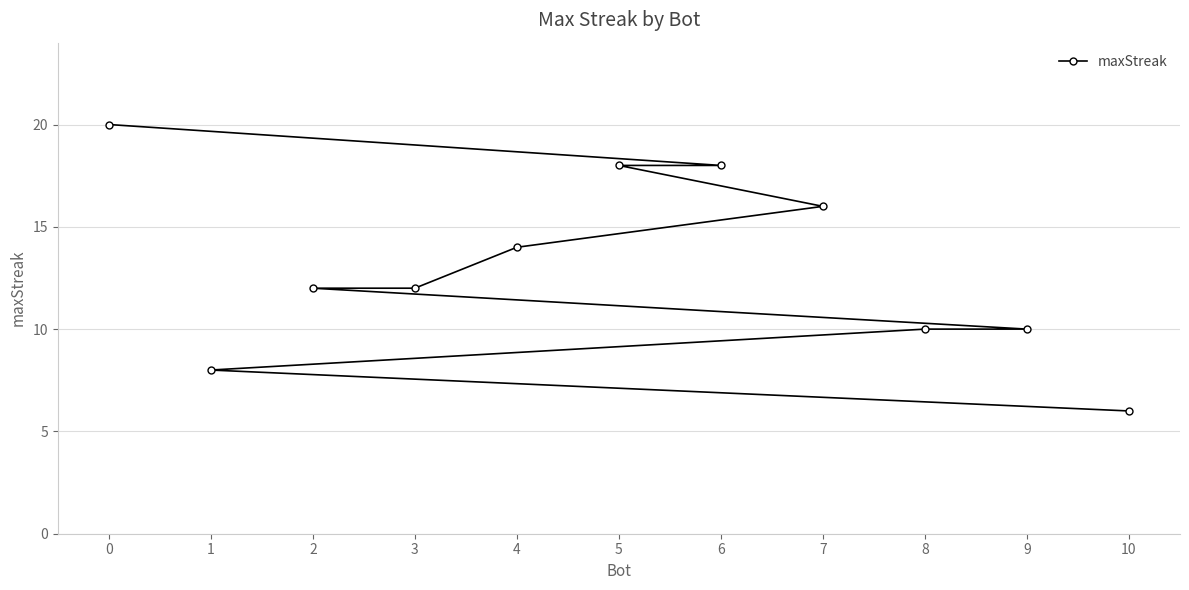

How many distinct data groups are displayed?

1